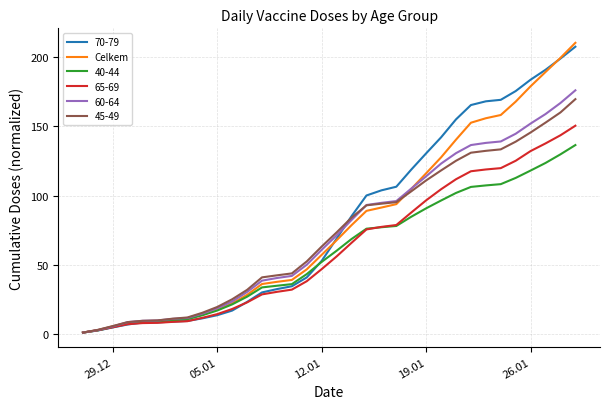

True or false: 45-49 has a value of 7.6 at 05.01.

False